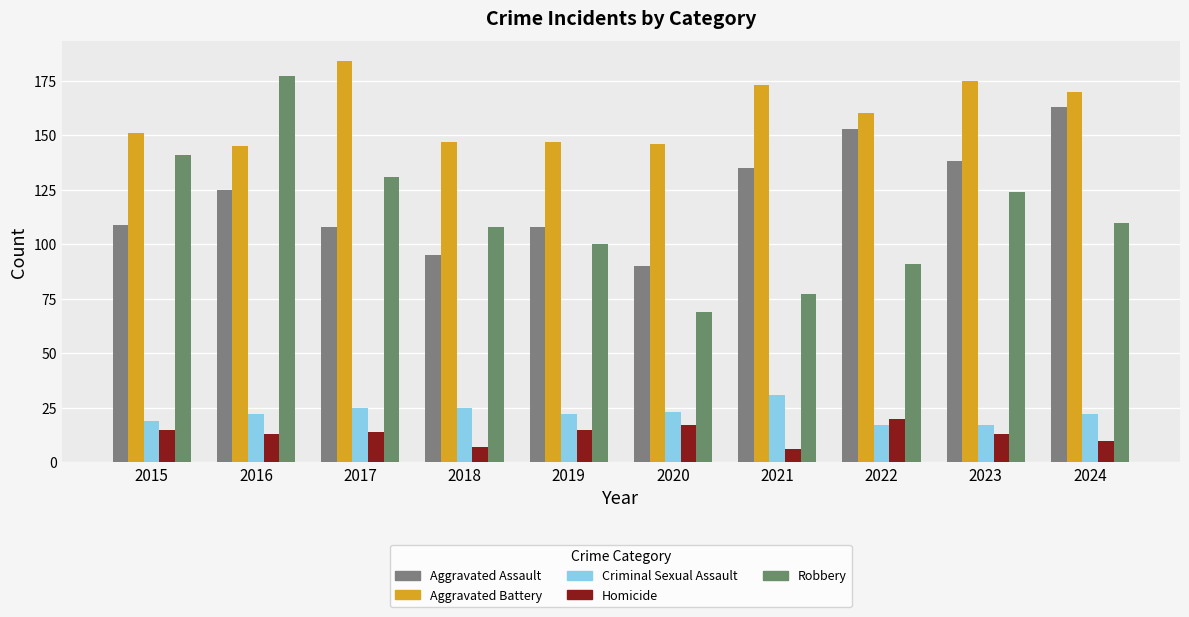

What is the average value of the Criminal Sexual Assault series?

22